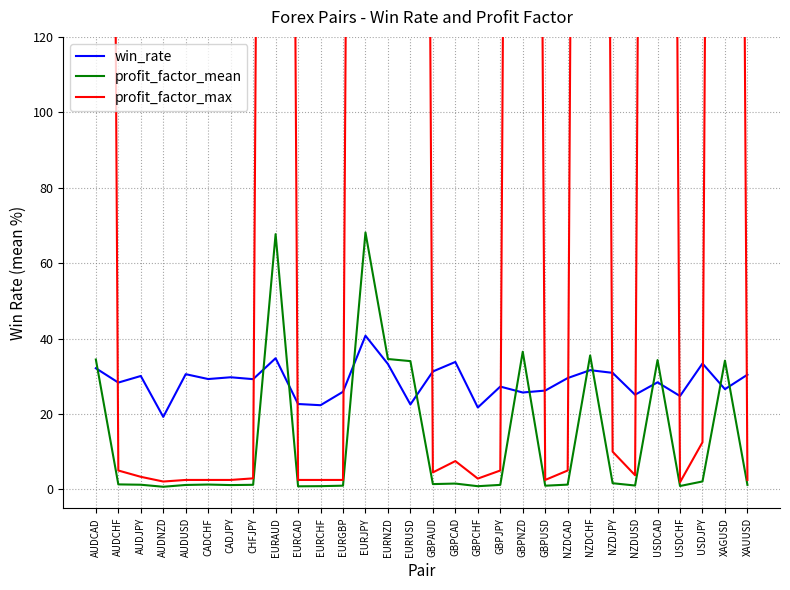

At which category is the sum across all series the highest?

EURJPY